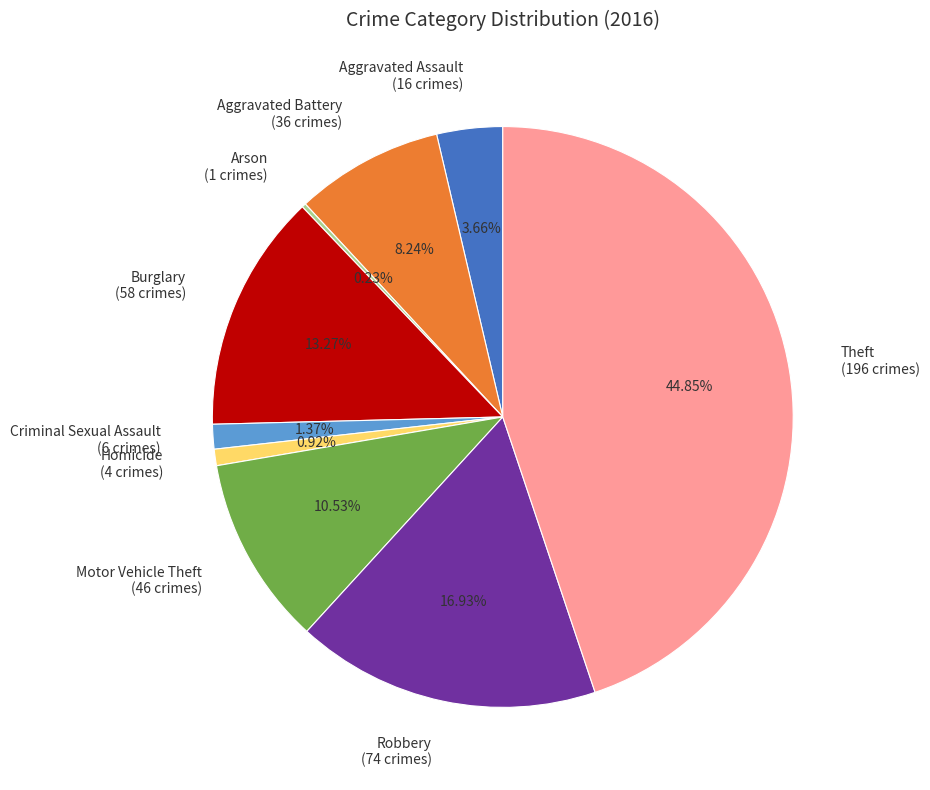

True or false: Homicide accounts for 11% of the total.

False